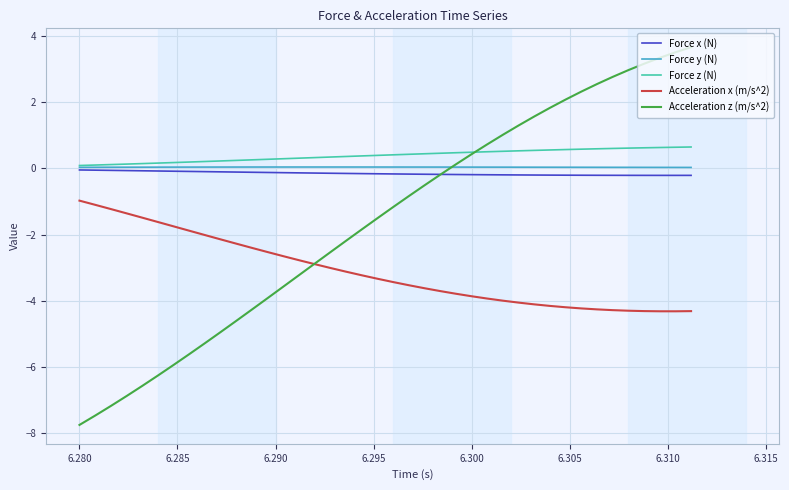

What is the minimum value shown in the chart?

-7.8